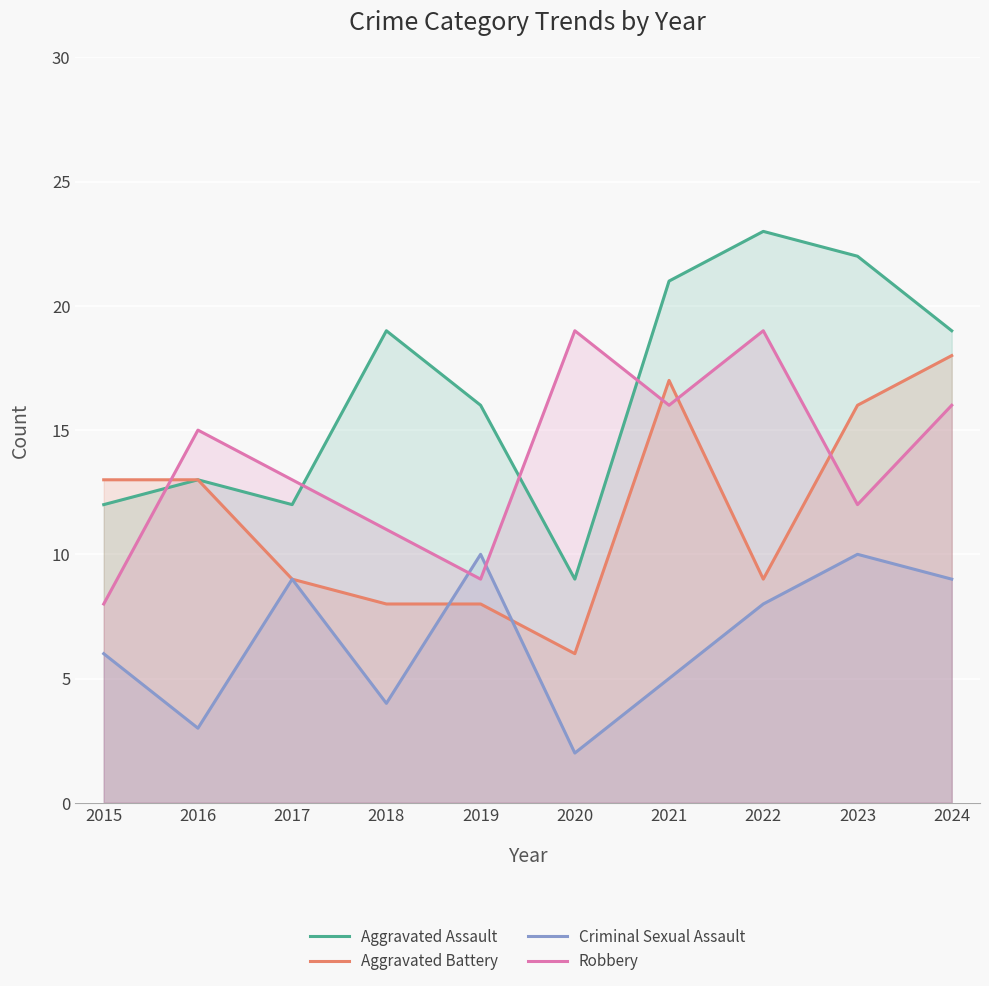

Which series has the largest range (max minus min)?

Aggravated Assault